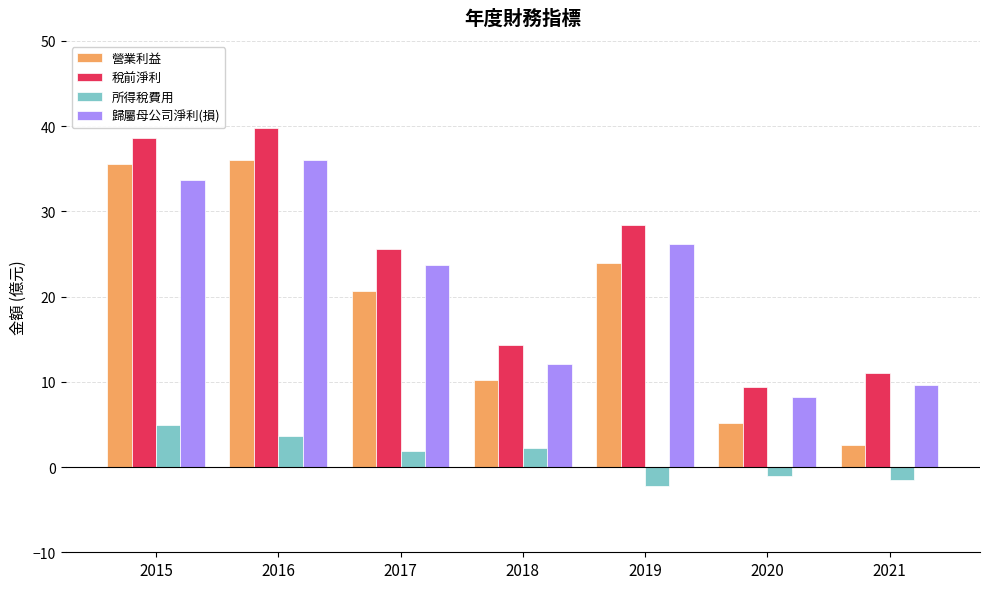

How many groups of bars are there?

7